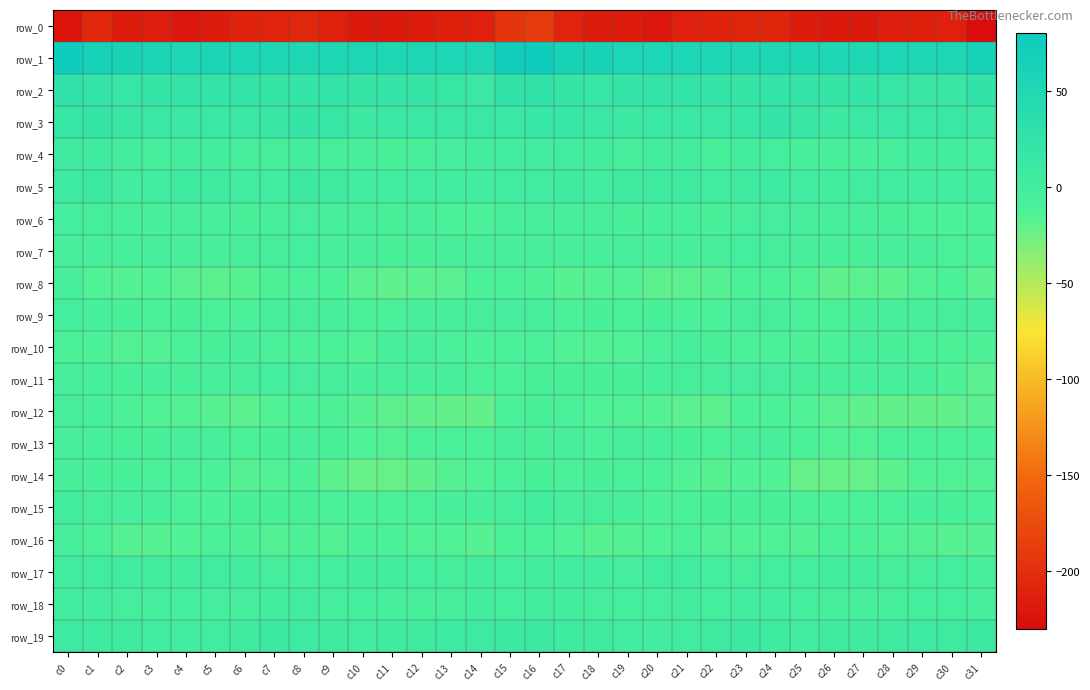

Which has a higher value, c1 or c30?

c1